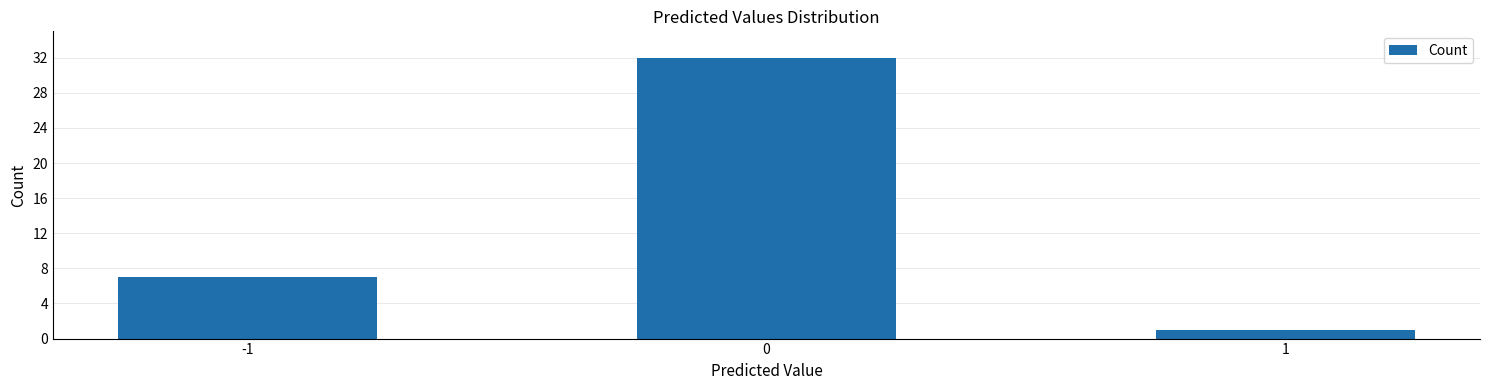

Reading left to right, extract all data points from this chart.

7	32	1